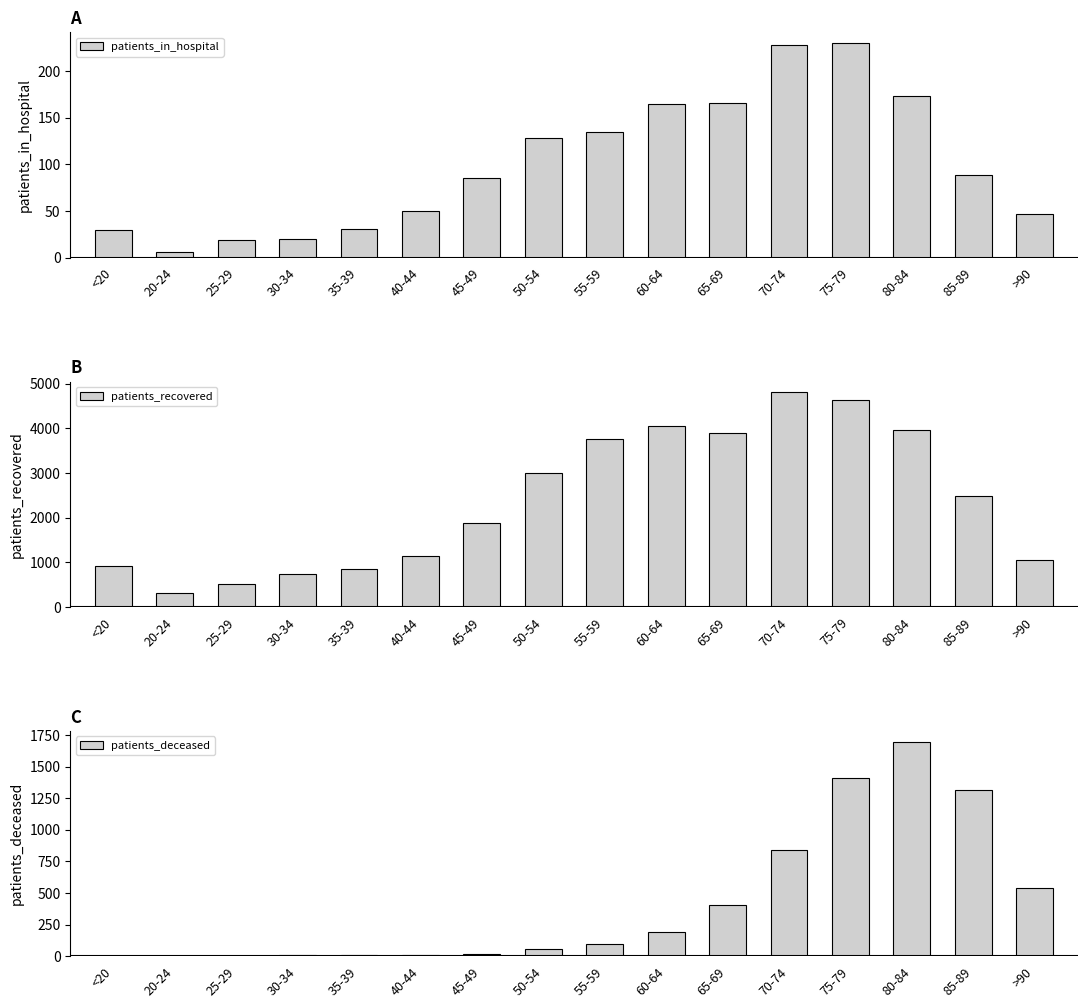

Is it true that patients_recovered equals 2007 at 40-44?

False